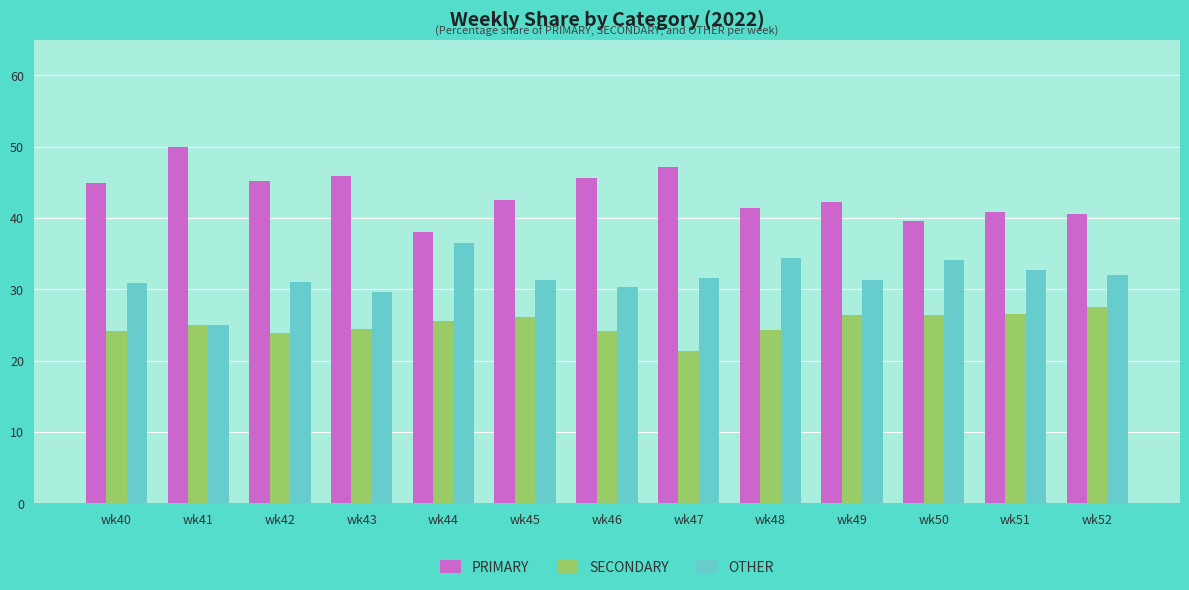

What is the difference between the second highest and minimum values in the SECONDARY series?

5.1